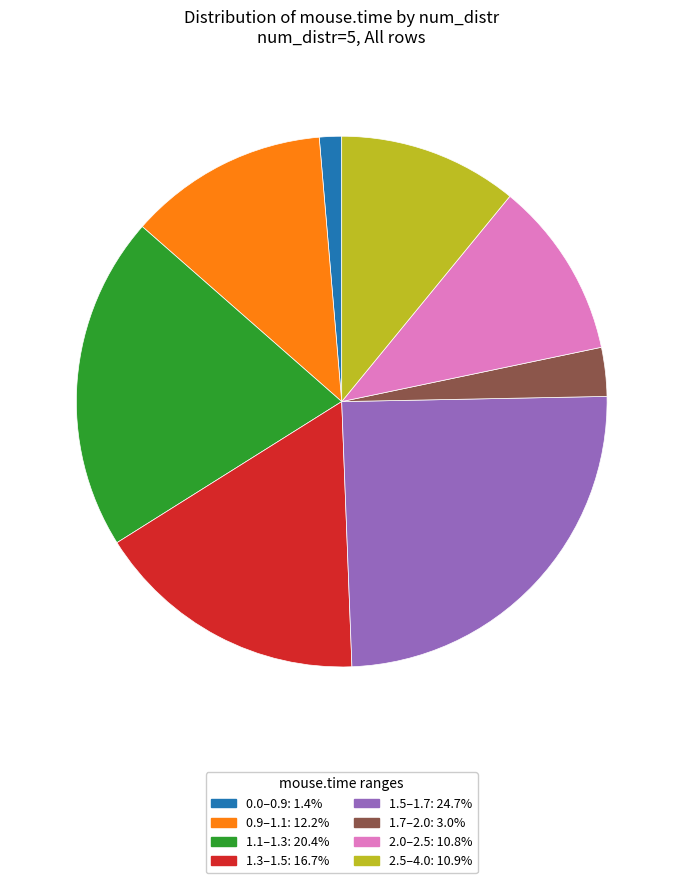

Is there a majority slice in this chart?

No